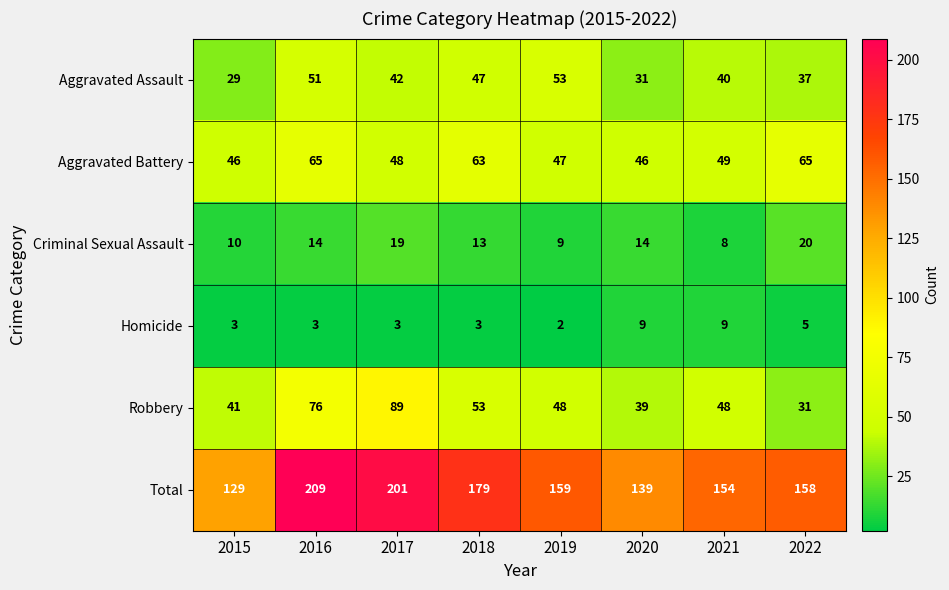

Is the value of Robbery at 2022 greater than the value of Aggravated Battery at 2019?

No